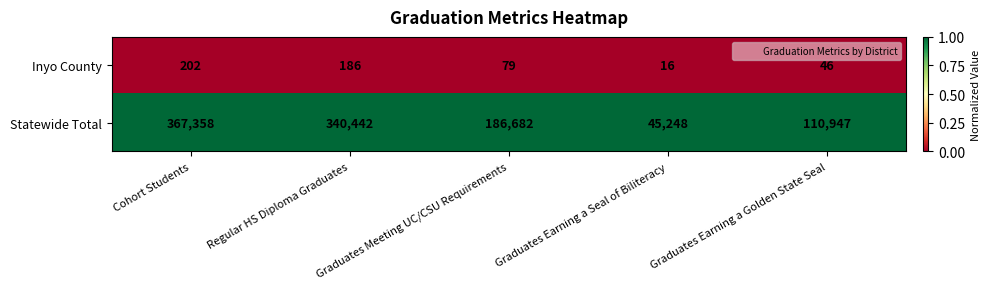

The value of Inyo County at Graduates Earning a Seal of Biliteracy is 10. True or false?

False